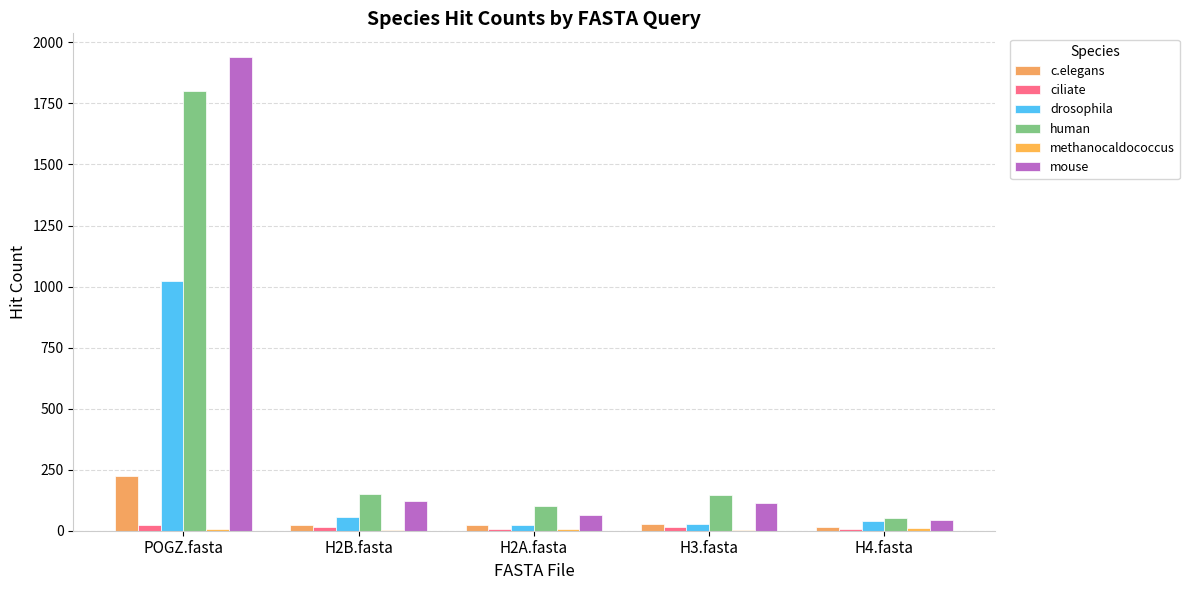

Count the number of categories in the chart.

5